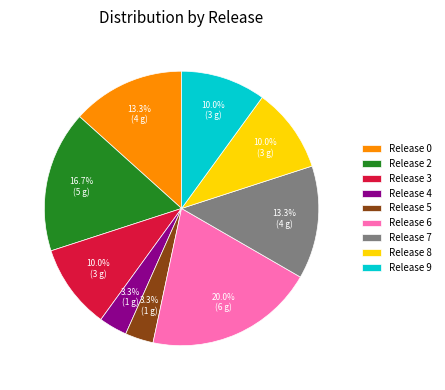

How many slices are in this pie chart?

9